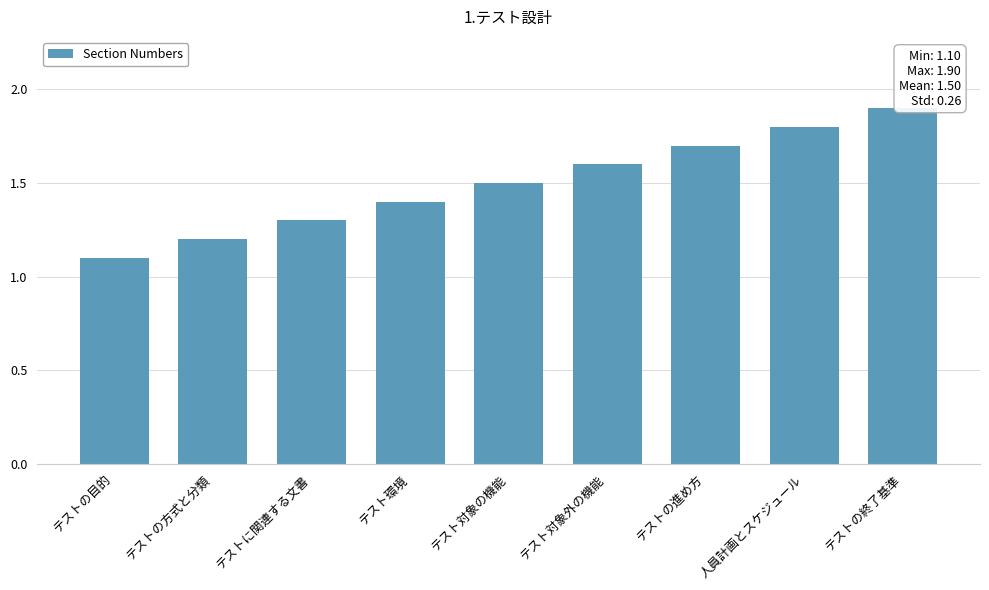

Where is the data nearest to the value 1?

テストの目的